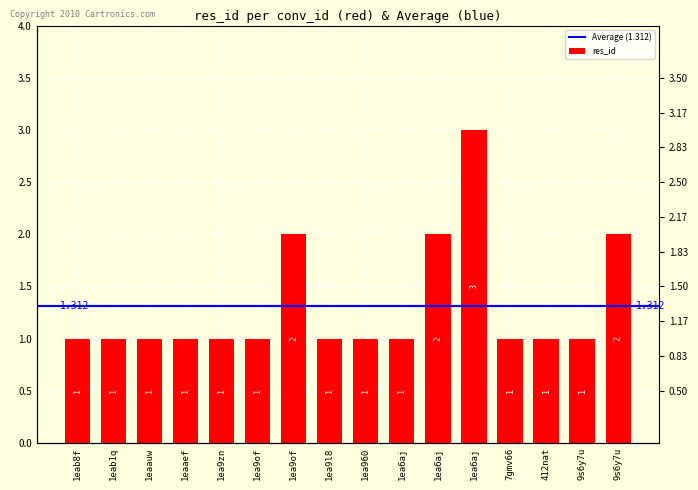

How many bars are there in total?

16